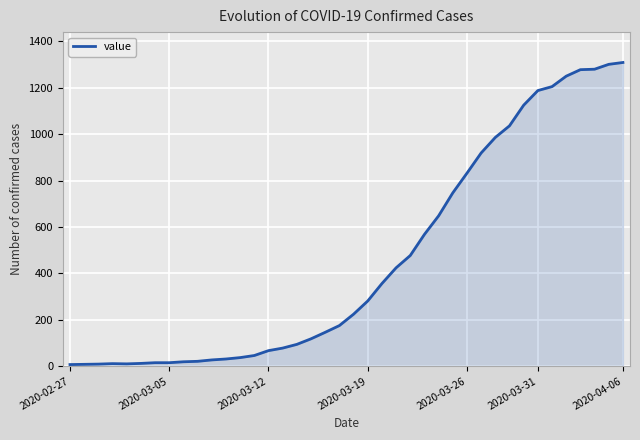

What is the difference between the maximum and minimum values?

1302